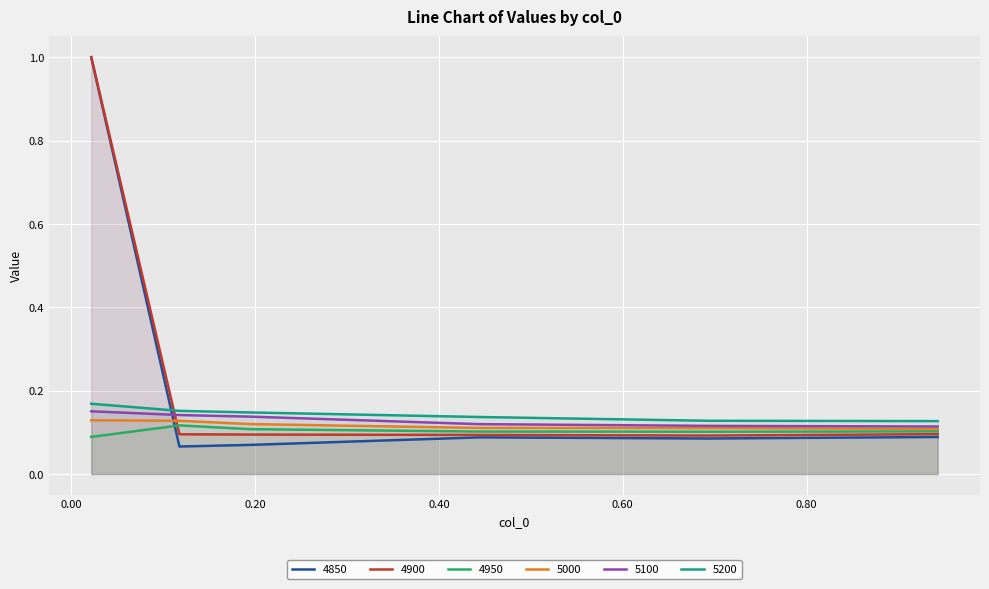

What is the label of the 4th point from the right?

0.1945205479452055